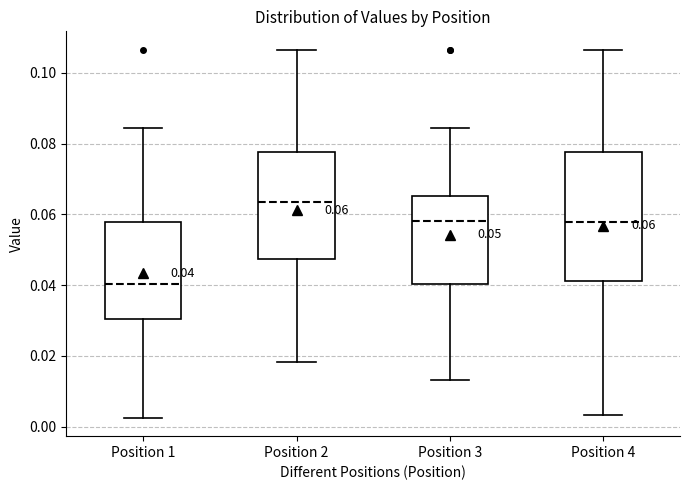

Which box's median line is the lowest?

Position 1